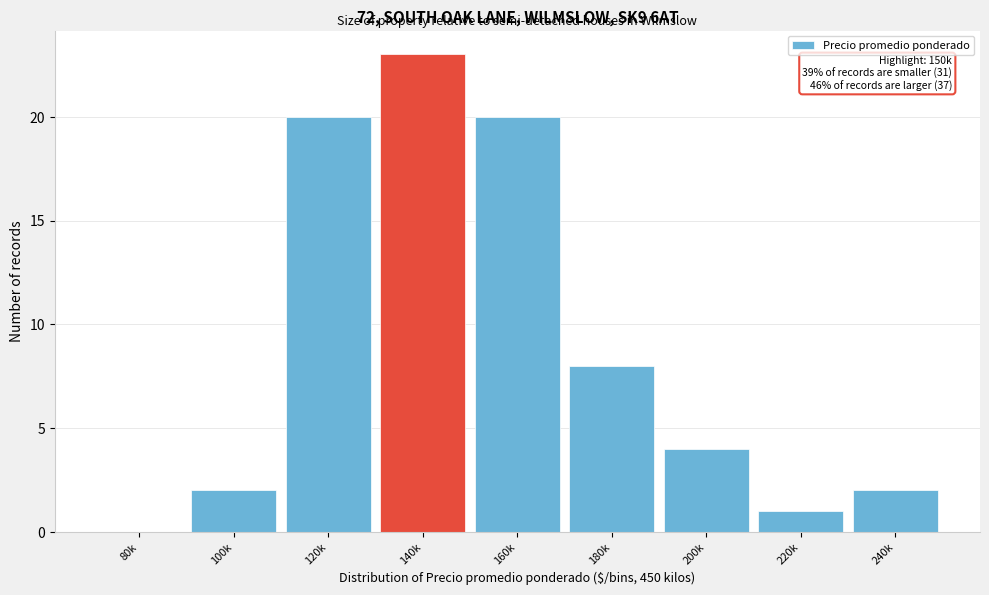

Reading right to left, transcribe all the data shown in this chart.

240k=2	220k=1	200k=4	180k=8	160k=20	140k=23	120k=20	100k=2	80k=0